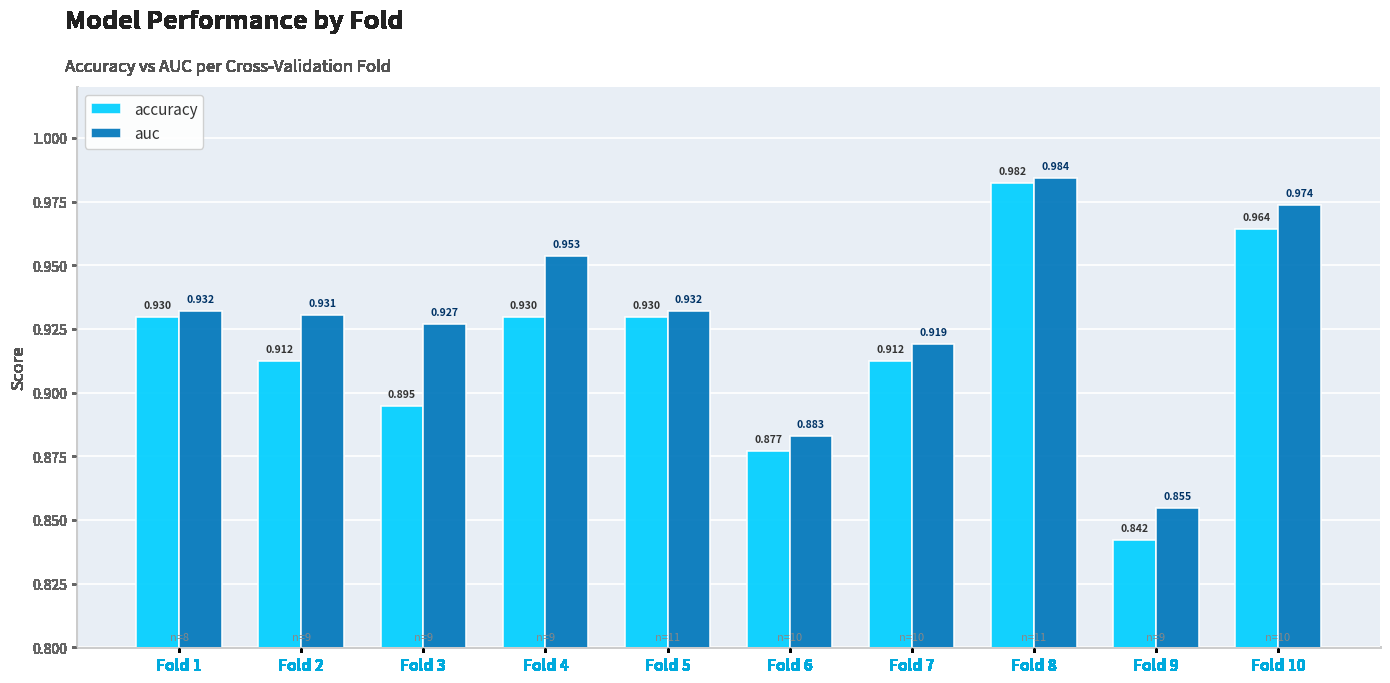

At which category does the chart reach its minimum across all series?

Fold 9